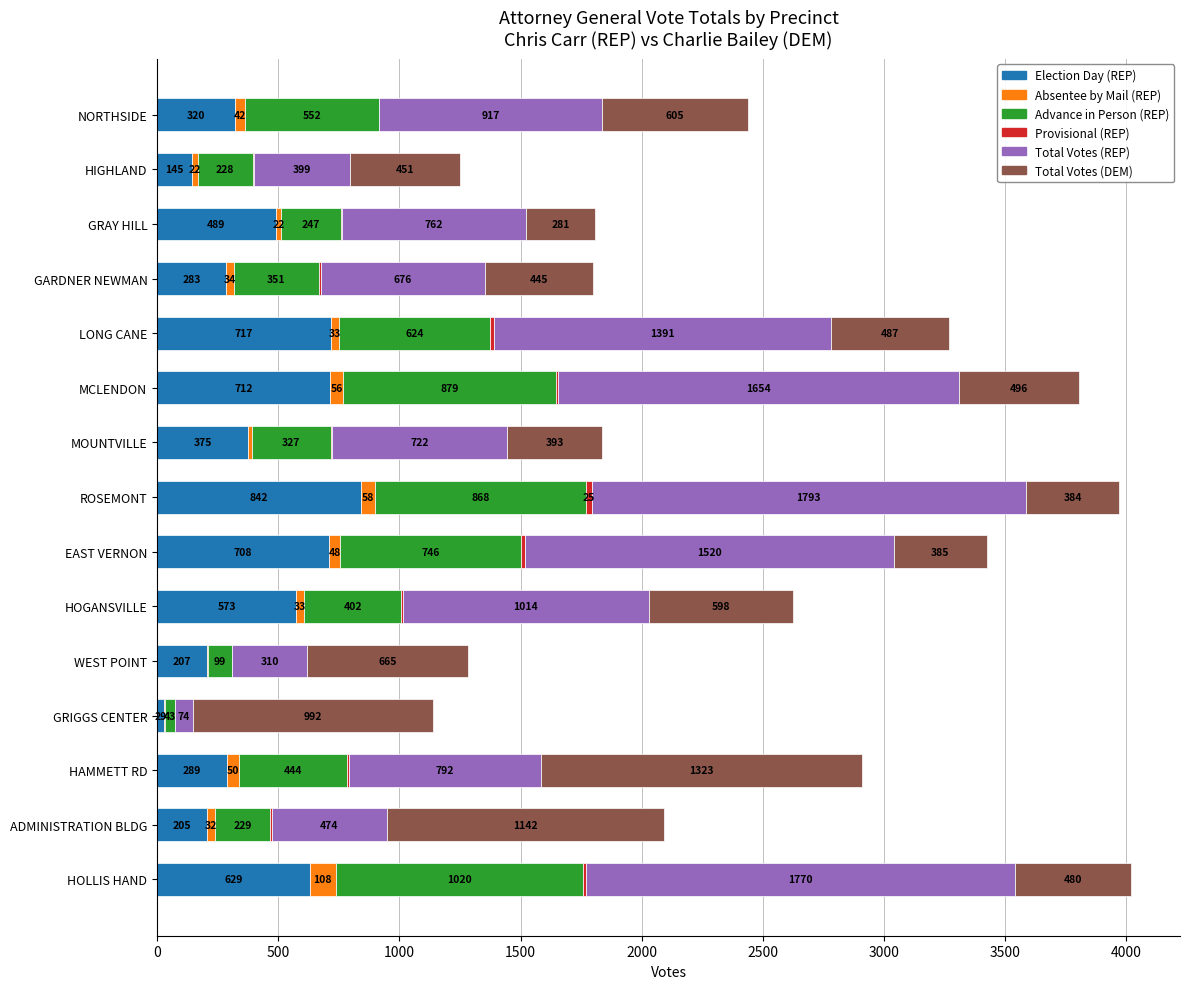

Read the Election Day (REP) value at MOUNTVILLE.

375